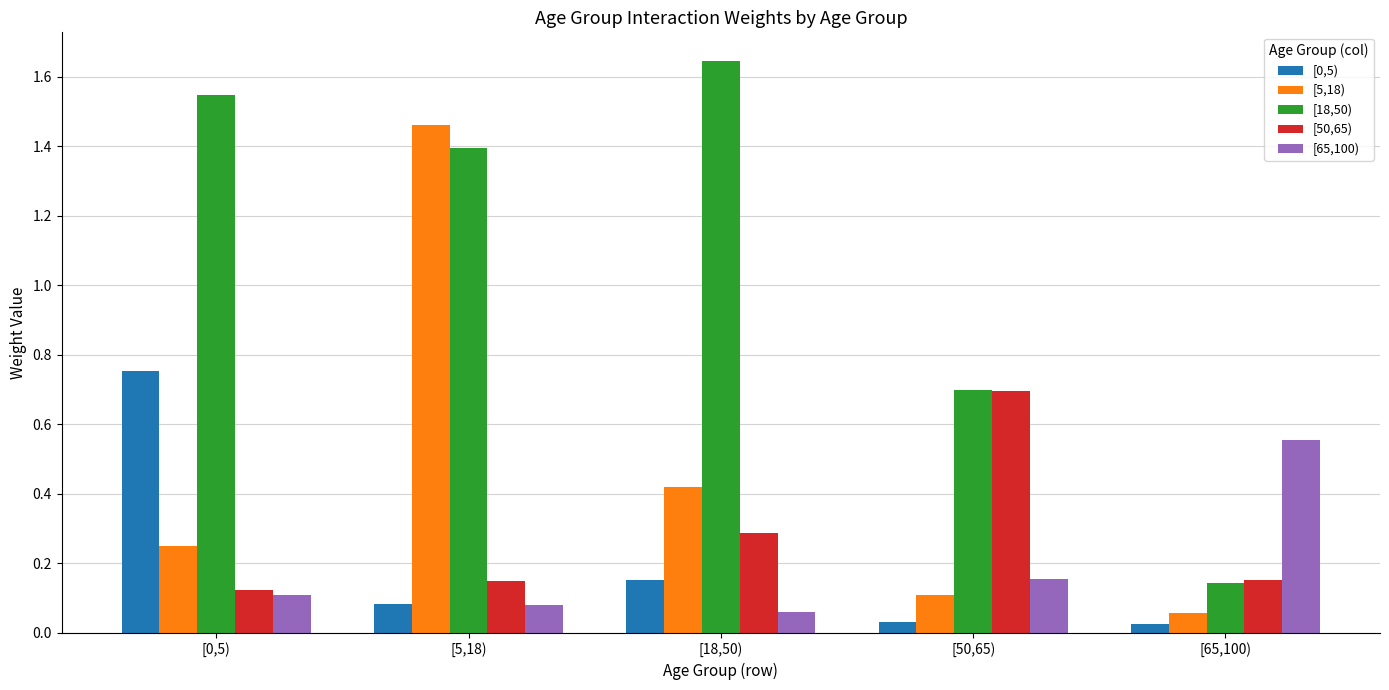

What is the sum of all [18,50) values?

5.4